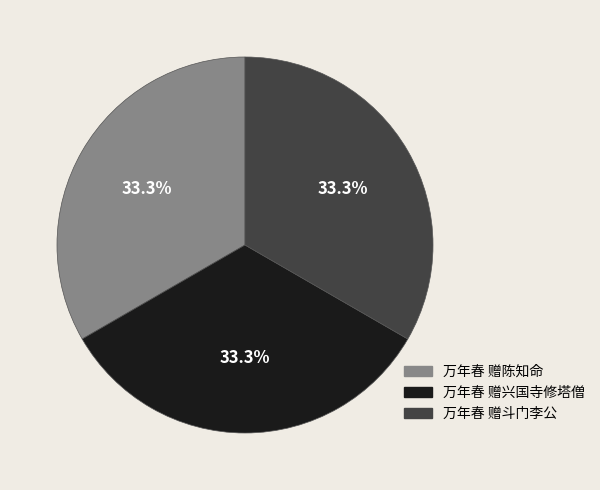

To the nearest percent, what portion does 万年春 赠兴国寺修塔僧 represent?

33%